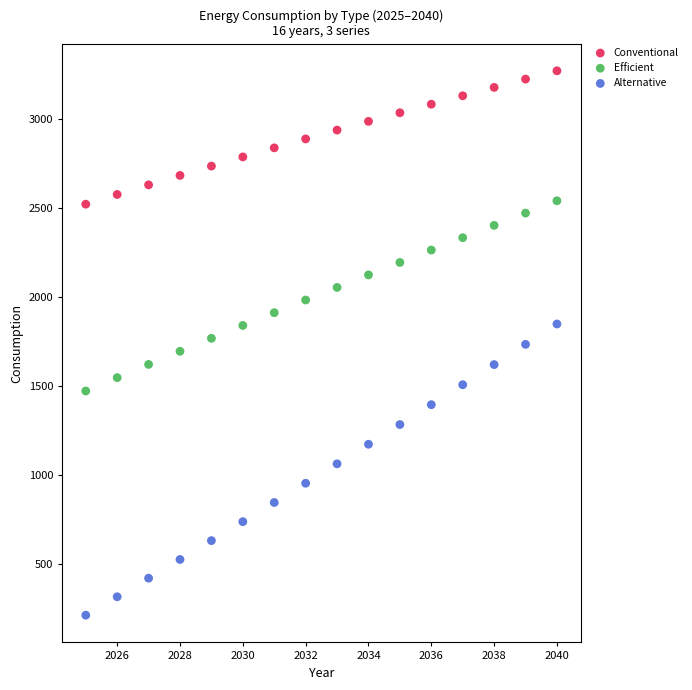

Across all data points, what is the range of X values (max minus min)?

15.0